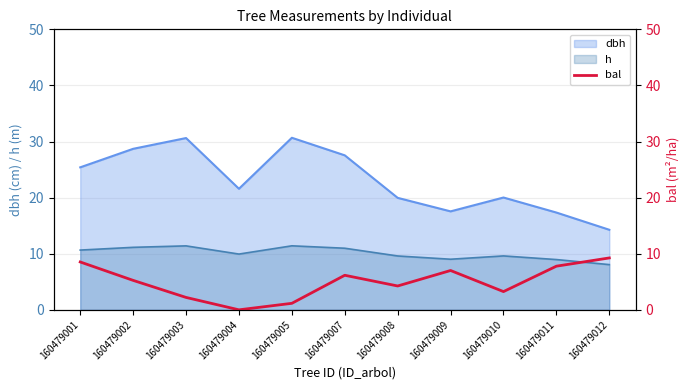

True or false: h and dbh intersect in this chart.

False